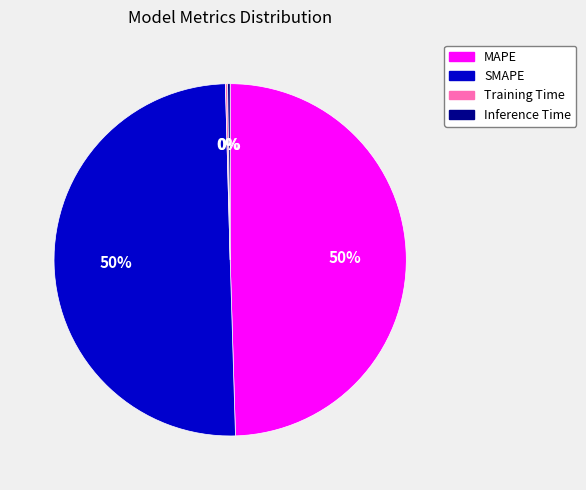

Do SMAPE and MAPE together represent more than half of the pie?

Yes